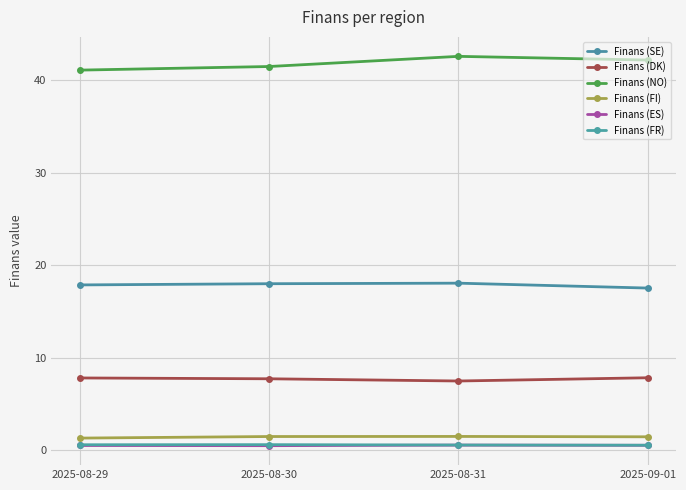

Reading left to right, list all the values displayed in this chart.

Finans (SE): 2025-08-29=17.9	2025-08-30=18.0	2025-08-31=18.1	2025-09-01=17.5
Finans (DK): 2025-08-29=7.8	2025-08-30=7.7	2025-08-31=7.5	2025-09-01=7.8
Finans (NO): 2025-08-29=41.1	2025-08-30=41.5	2025-08-31=42.6	2025-09-01=42.2
Finans (FI): 2025-08-29=1.3	2025-08-30=1.5	2025-08-31=1.5	2025-09-01=1.4
Finans (ES): 2025-08-29=0.5	2025-08-30=0.5	2025-08-31=0.5	2025-09-01=0.5
Finans (FR): 2025-08-29=0.6	2025-08-30=0.6	2025-08-31=0.5	2025-09-01=0.5